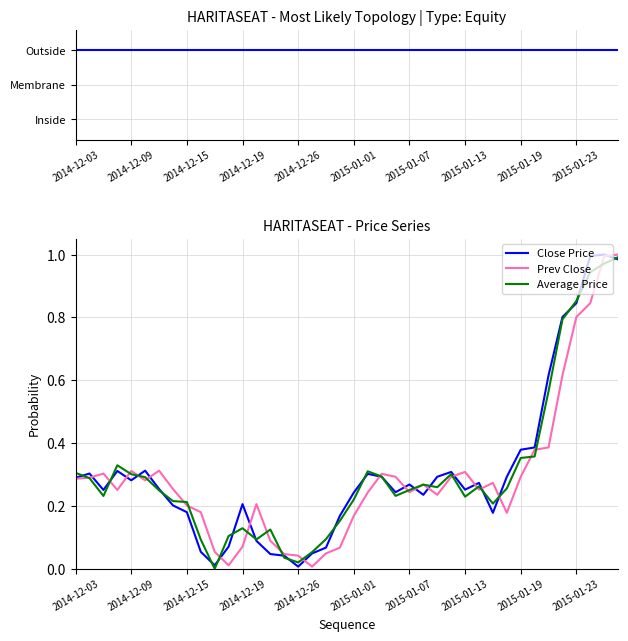

At which label does Close Price reach its peak?

38